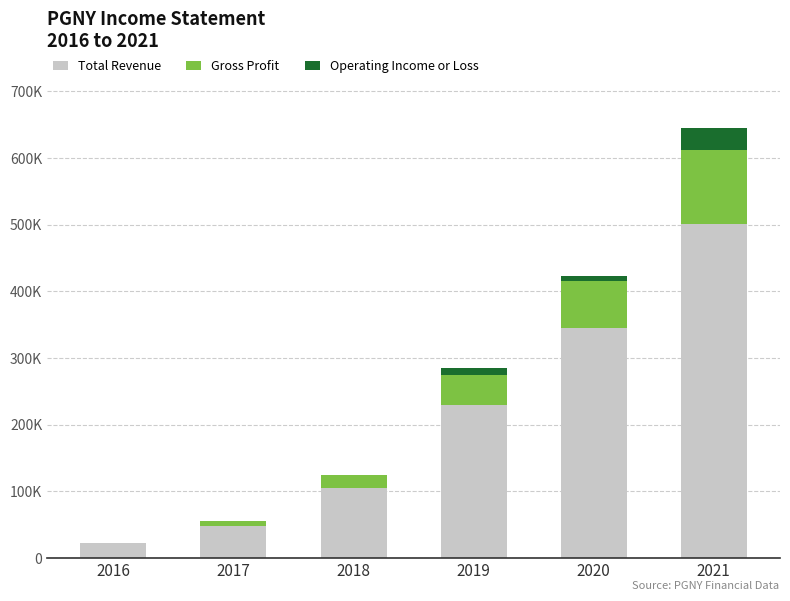

What is the difference between the second highest and second lowest values in the Operating Income or Loss series?

9700